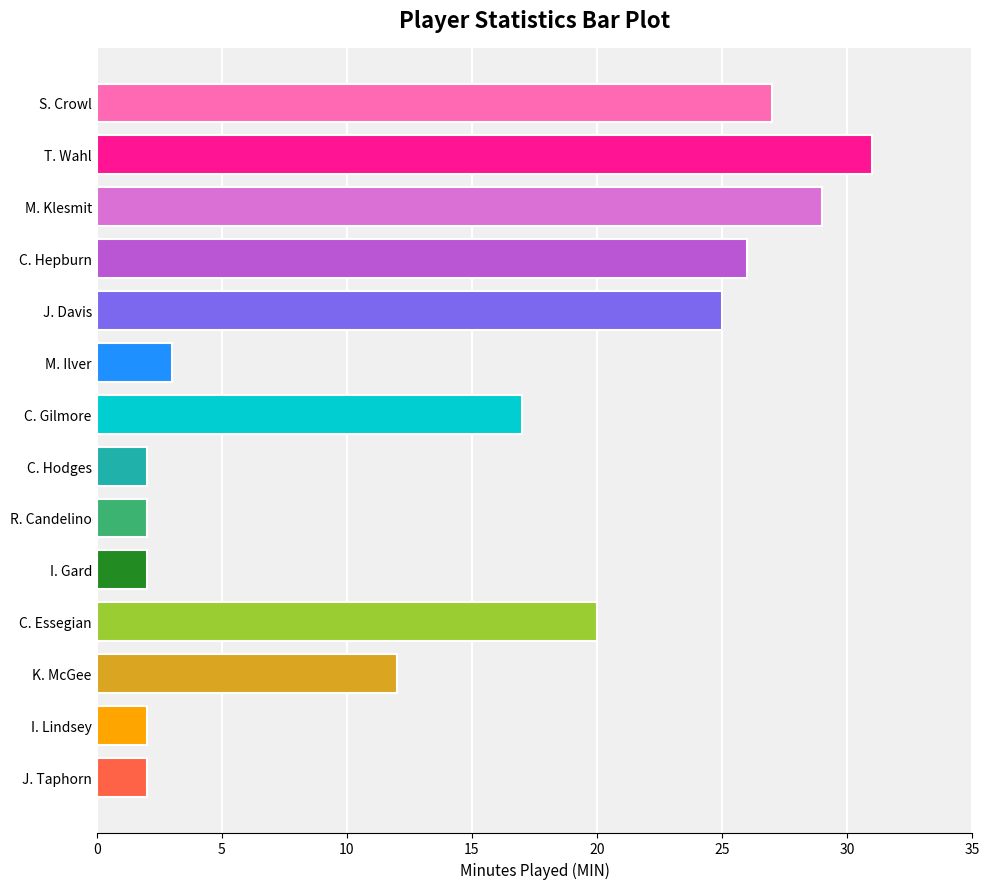

How many distinct data groups are displayed?

1